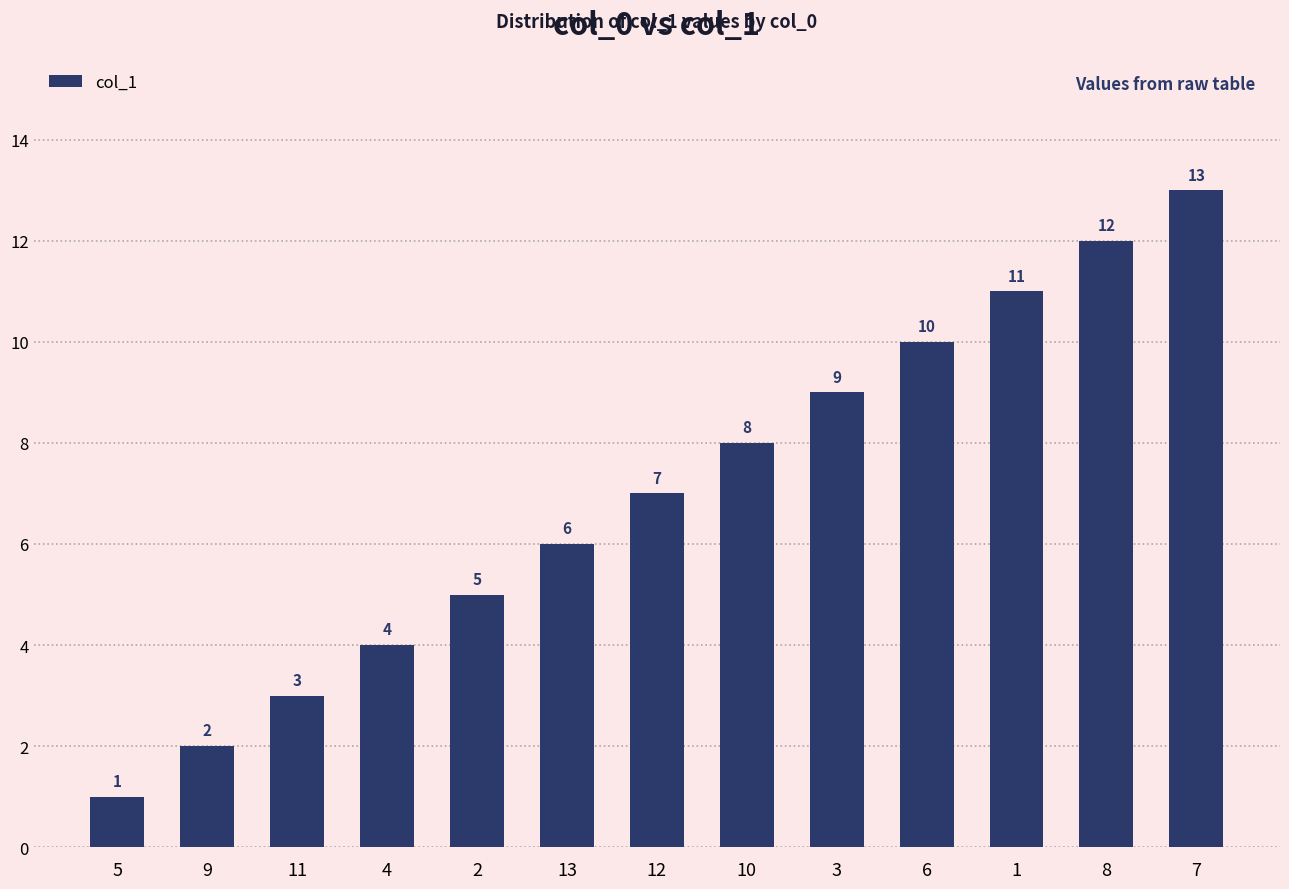

The value at 9 is 2. True or false?

True